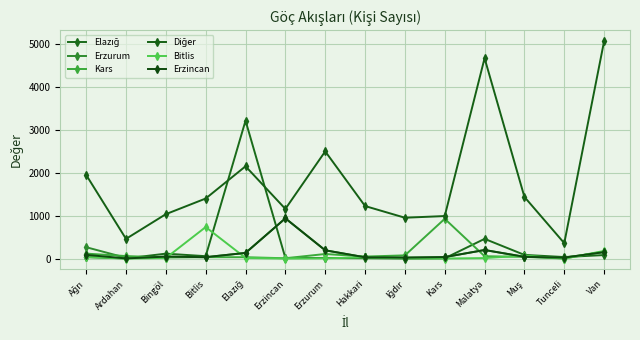

Does the chart have visible grid lines?

Yes